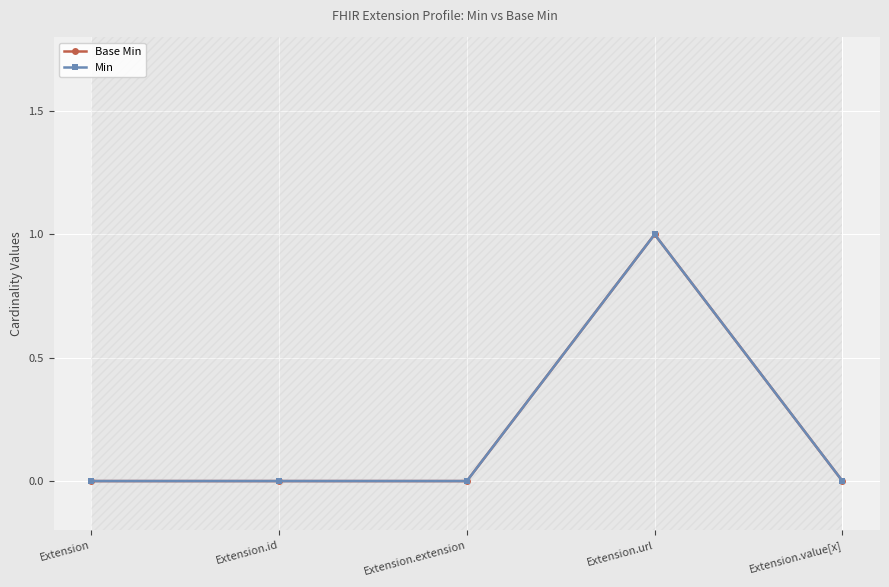

Reading left to right, list all the values displayed in this chart.

Base Min: Extension=0	Extension.id=0	Extension.extension=0	Extension.url=1	Extension.value[x]=0
Min: Extension=0	Extension.id=0	Extension.extension=0	Extension.url=1	Extension.value[x]=0